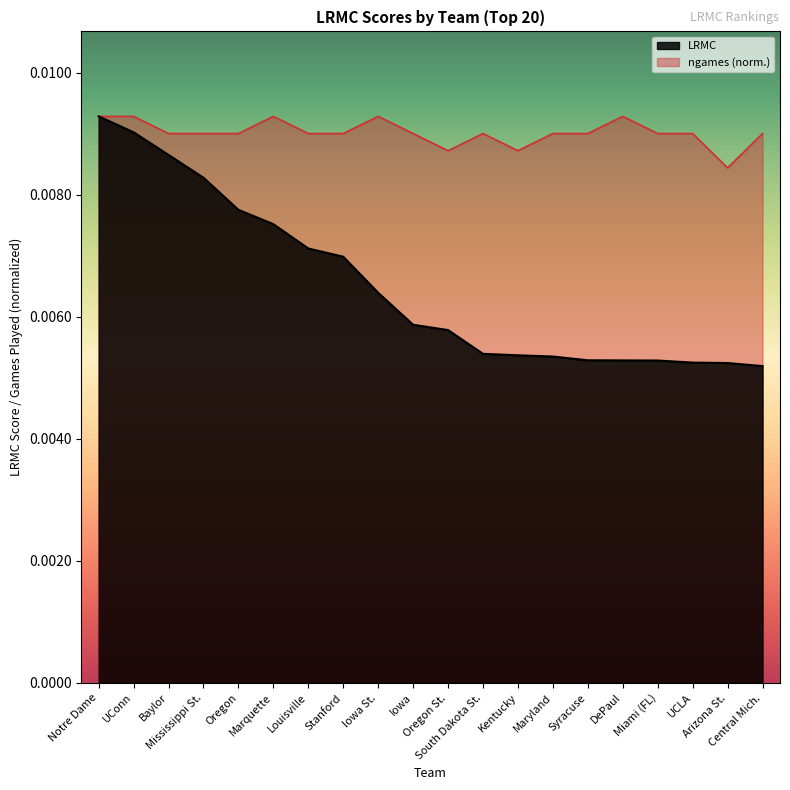

What are all the series names shown in the legend?

LRMC, ngames (norm.)